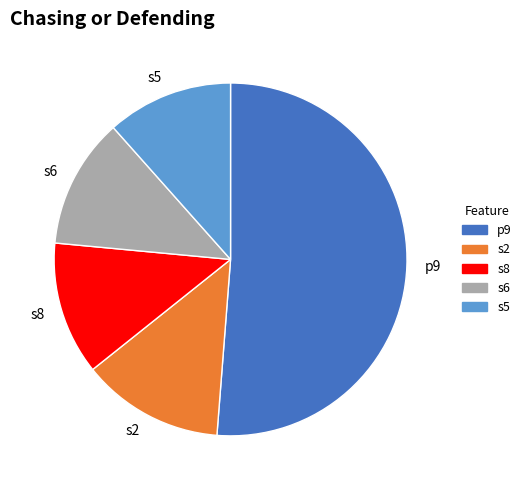

Is s5 the majority of the pie?

No